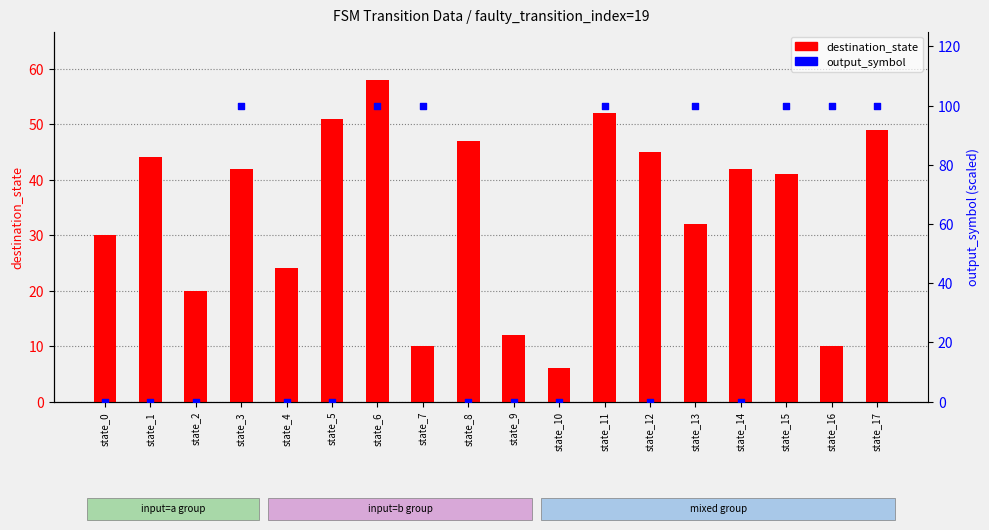

Which series contains the highest Y value?

output_symbol (×100)